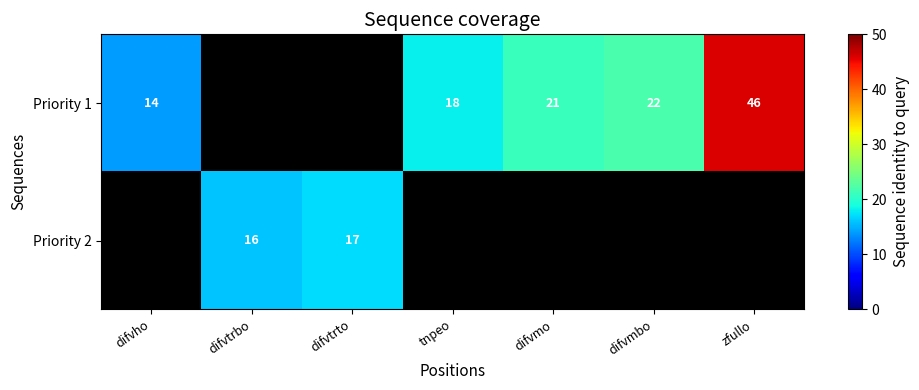

The Priority 1 series shows 46 at zfullo. True or false?

True